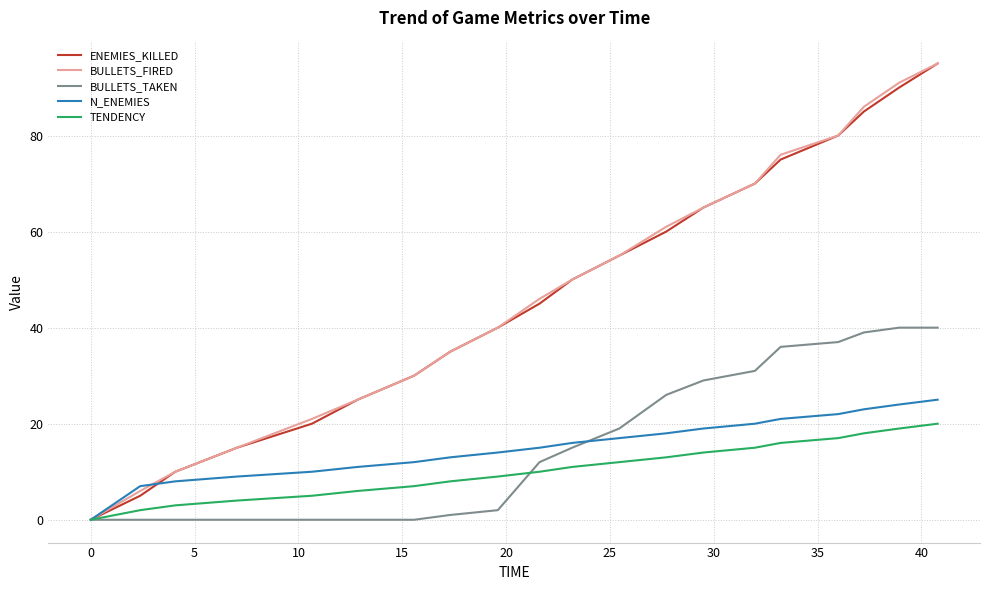

Is this an area chart (filled region under the line)?

No